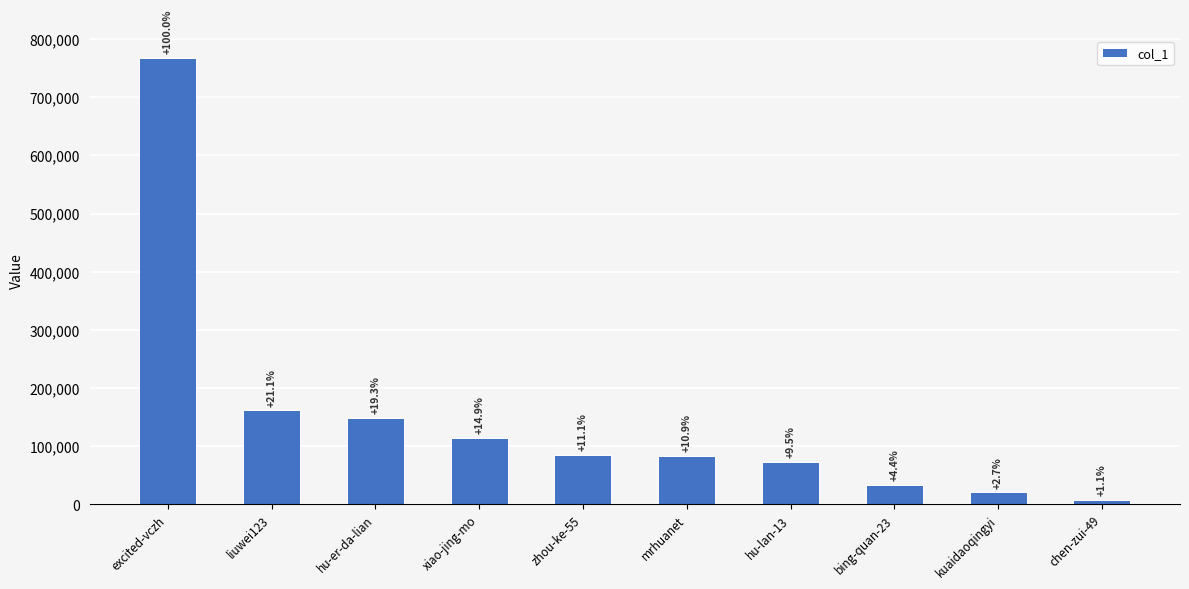

Between bing-quan-23 and hu-lan-13, which is larger?

hu-lan-13